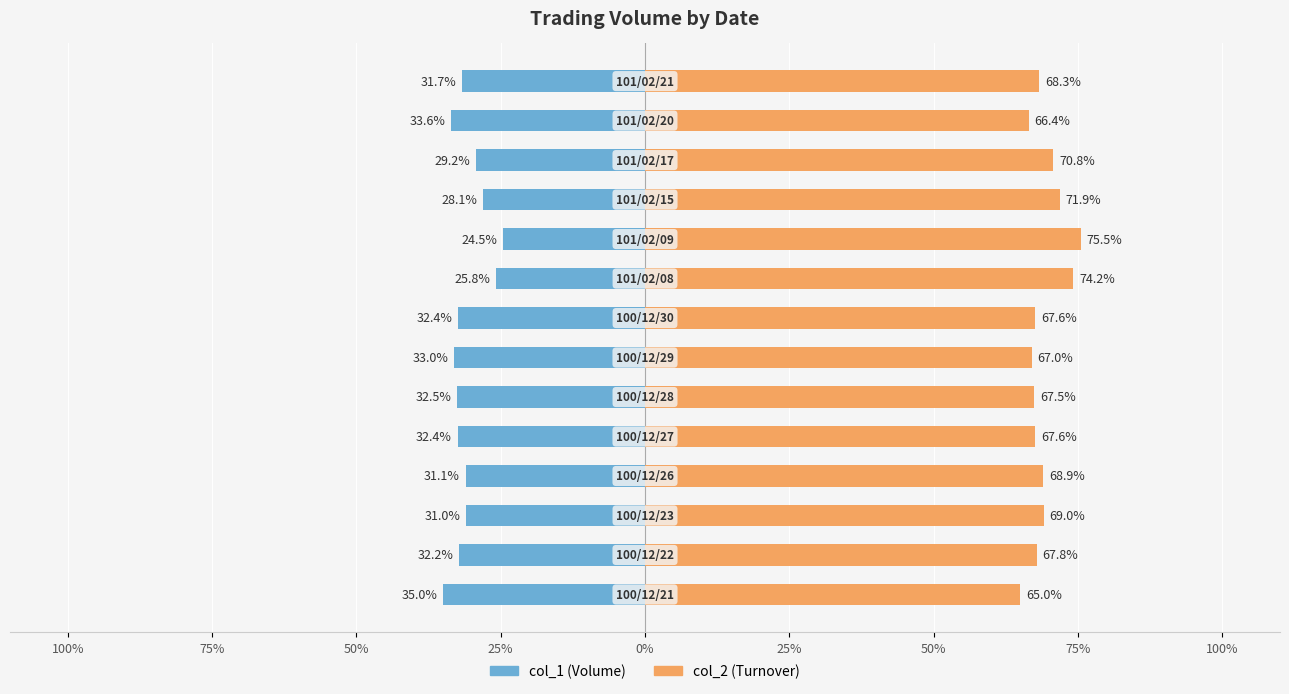

What is the smallest value displayed?

-35.0